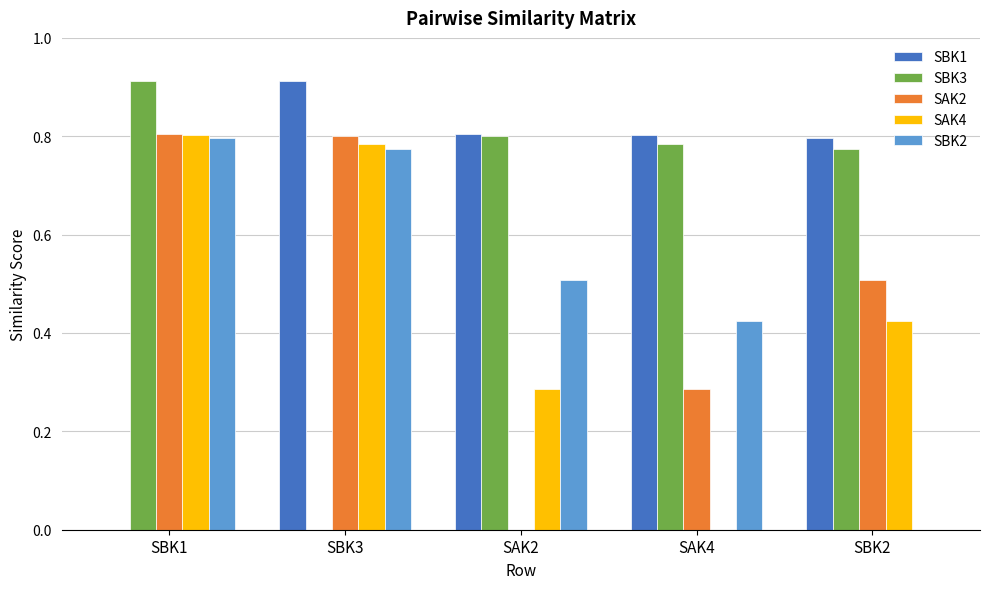

The value of SAK4 at SBK3 is 0.2. True or false?

False